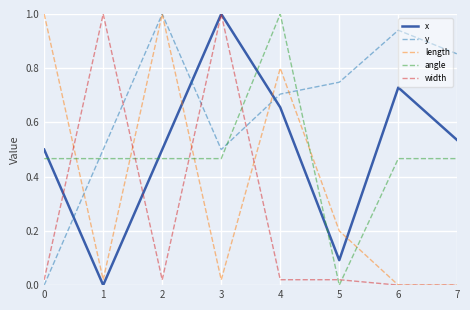

How many lines are shown in the chart?

5